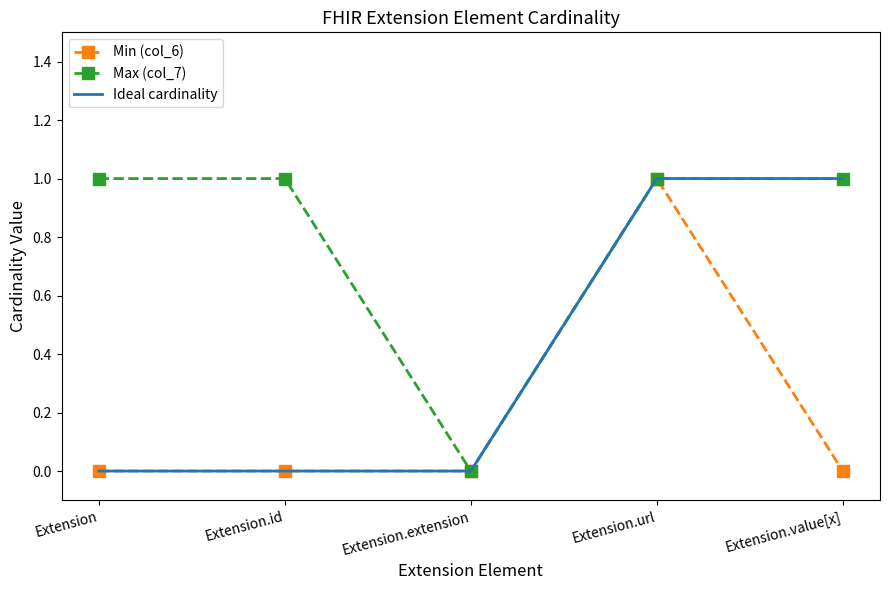

What position from the right is Extension.value[x]?

1